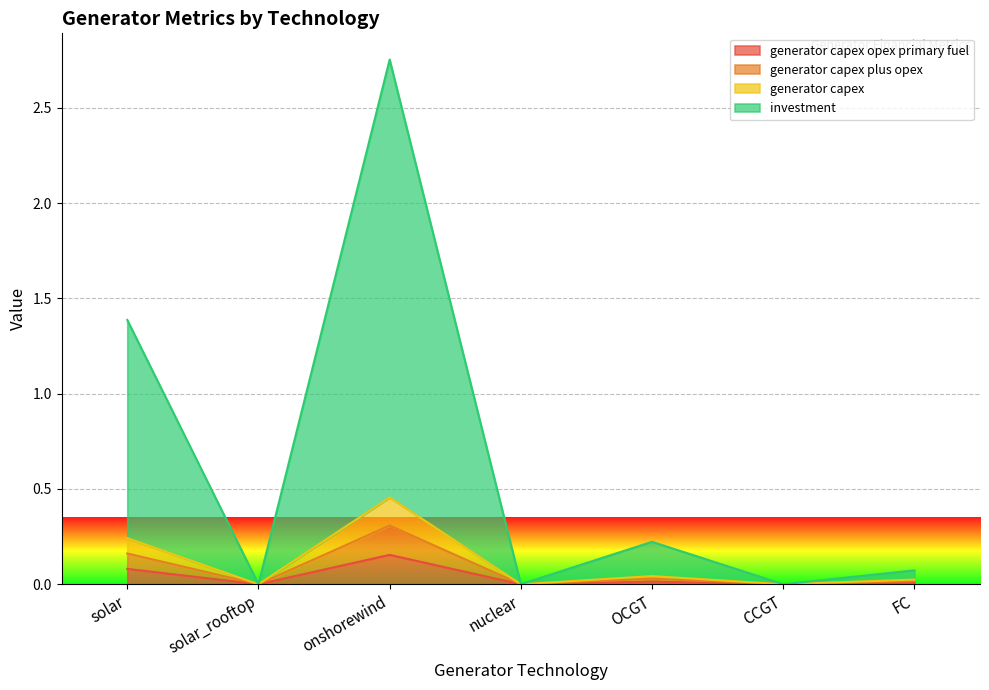

The value of generator_capex at FC is 0.0. True or false?

False